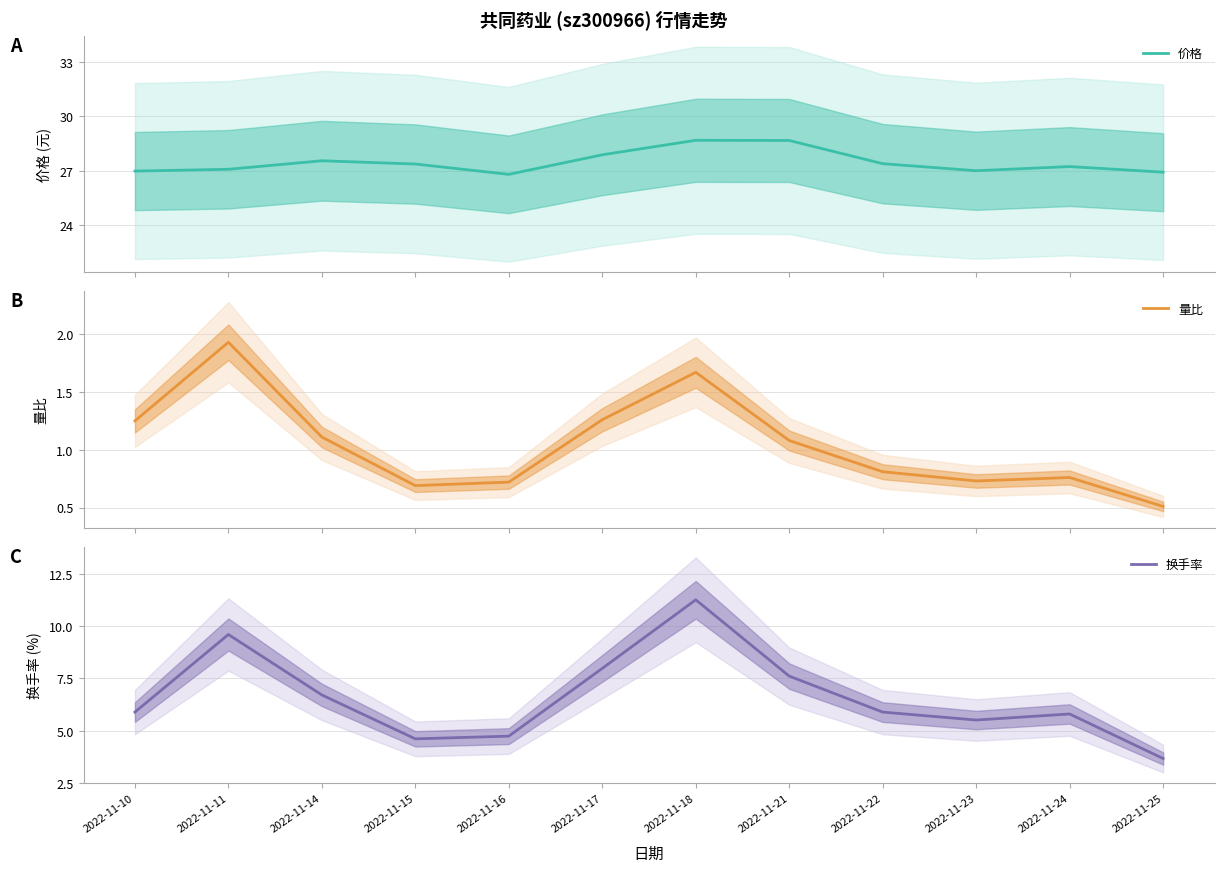

Where does the 价格 series first go above 27?

2022-11-11